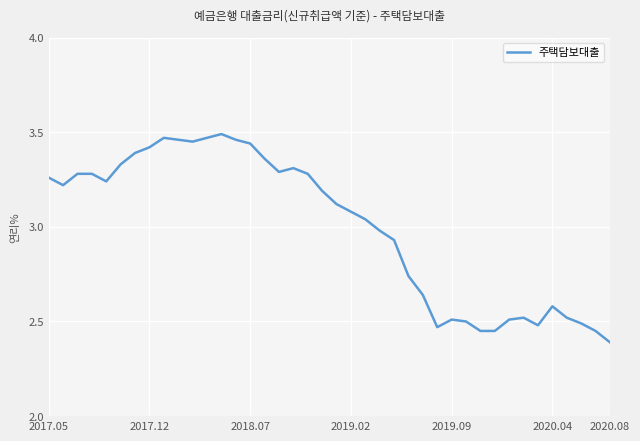

What is the difference between the maximum and minimum values?

1.1